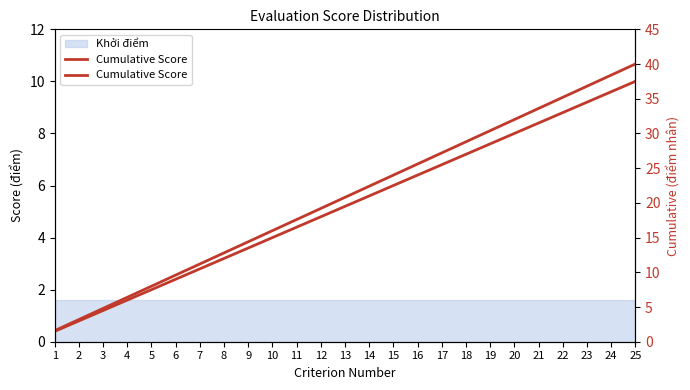

Reading right to left, list all the values displayed in this chart.

25=40.0	24=38.4	23=36.8	22=35.2	21=33.6	20=32.0	19=30.4	18=28.8	17=27.2	16=25.6	15=24.0	14=22.4	13=20.8	12=19.2	11=17.6	10=16.0	9=14.4	8=12.8	7=11.2	6=9.6	5=8.0	4=6.4	3=4.8	2=3.2	1=1.6